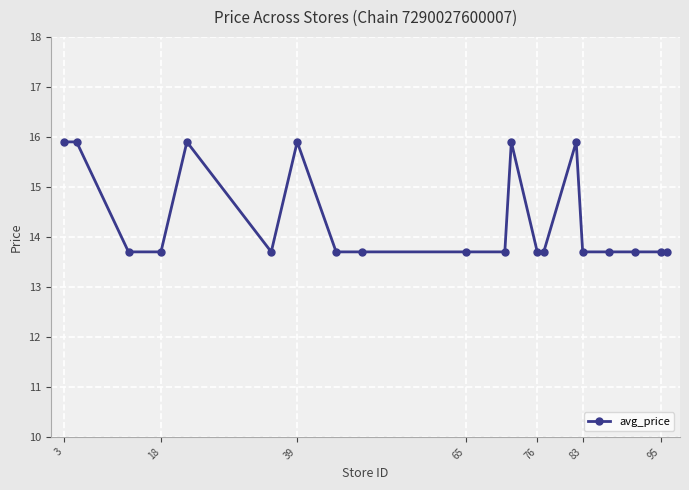

Count the values in the range 13 to 15.

14